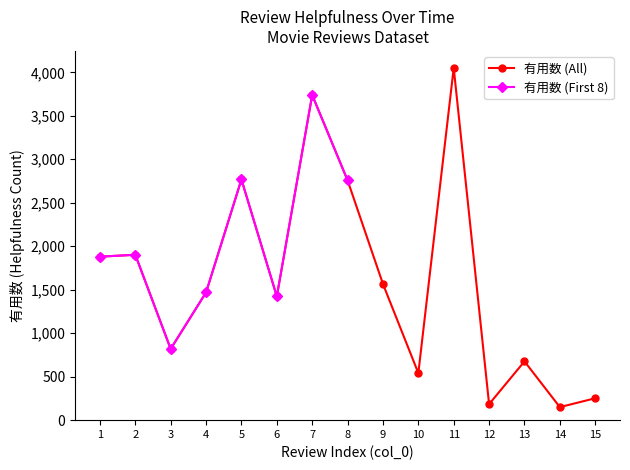

How many interior local valleys (lower than both neighbors) does the data have?

5